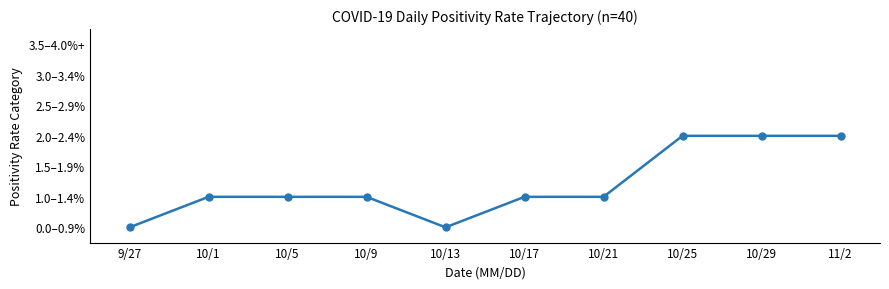

Reading left to right, extract all data points from this chart.

9/27=0	10/1=1	10/5=1	10/9=1	10/13=0	10/17=1	10/21=1	10/25=3	10/29=3	11/2=3